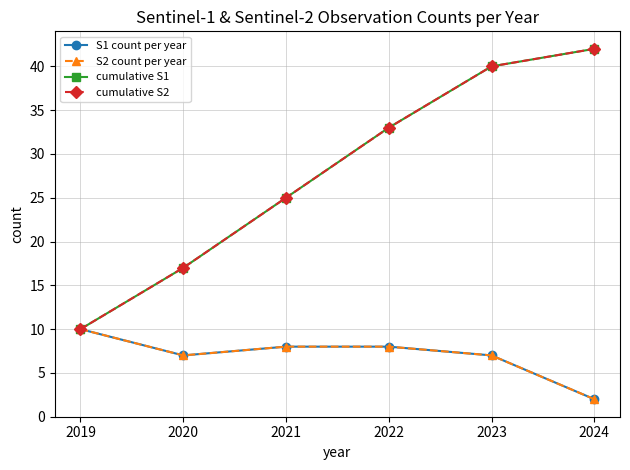

Reading right to left, transcribe all the data shown in this chart.

S1 count per year: 2024=2	2023=7	2022=8	2021=8	2020=7	2019=10
S2 count per year: 2024=2	2023=7	2022=8	2021=8	2020=7	2019=10
cumulative S1: 2024=42	2023=40	2022=33	2021=25	2020=17	2019=10
cumulative S2: 2024=42	2023=40	2022=33	2021=25	2020=17	2019=10